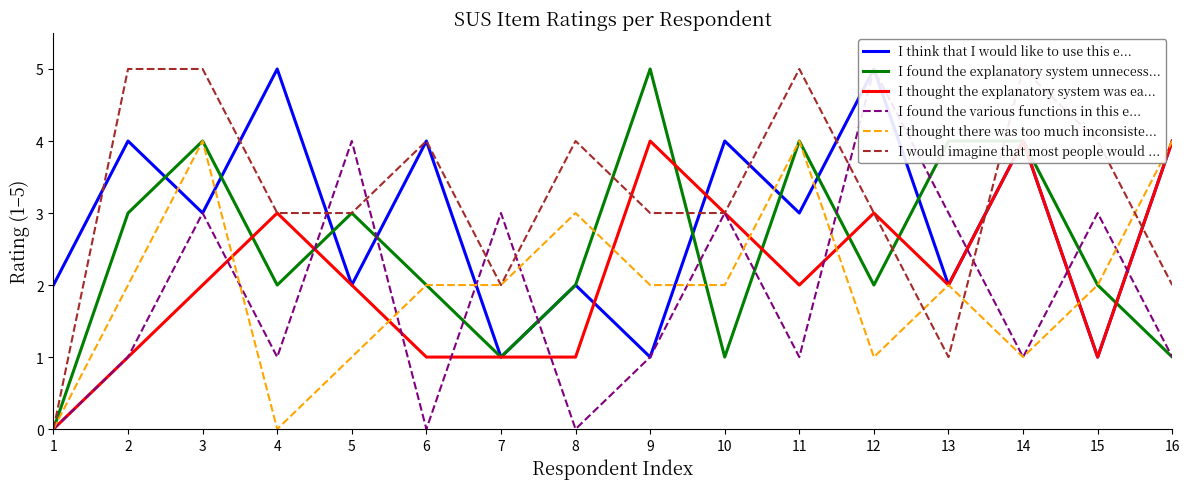

Count the number of categories in the chart.

16